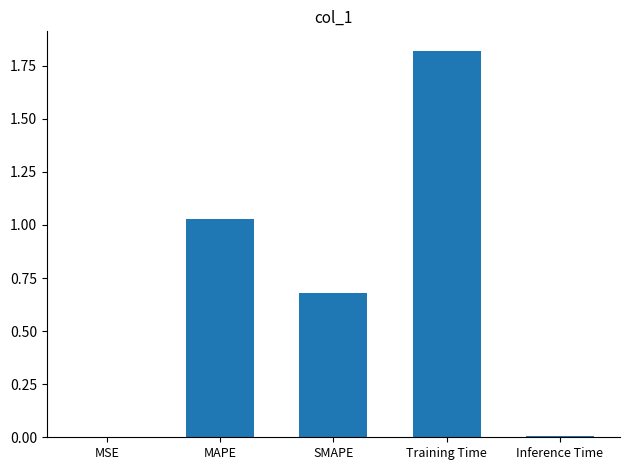

Which has a higher value, Training Time or MAPE?

Training Time